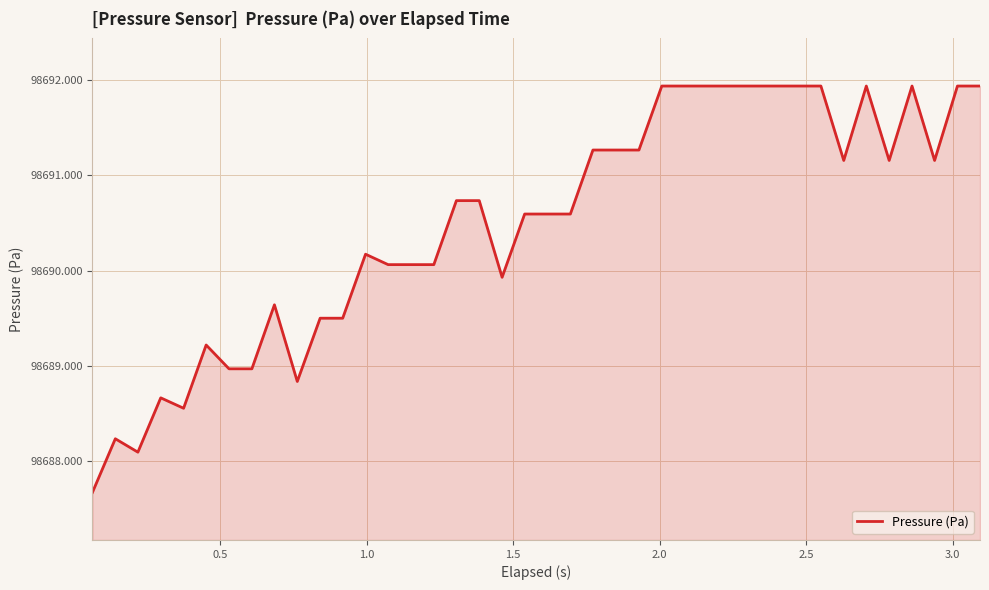

What is the difference between the maximum and minimum values?

4.3